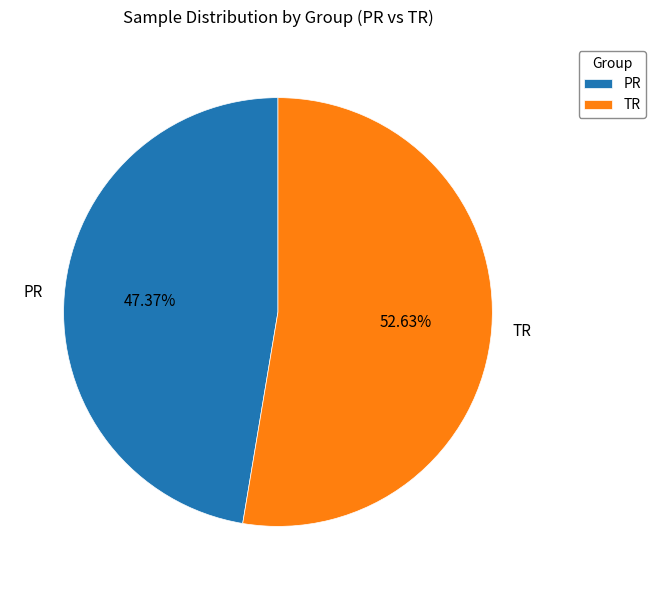

What is the ratio of the value at PR to the value at TR?

0.9